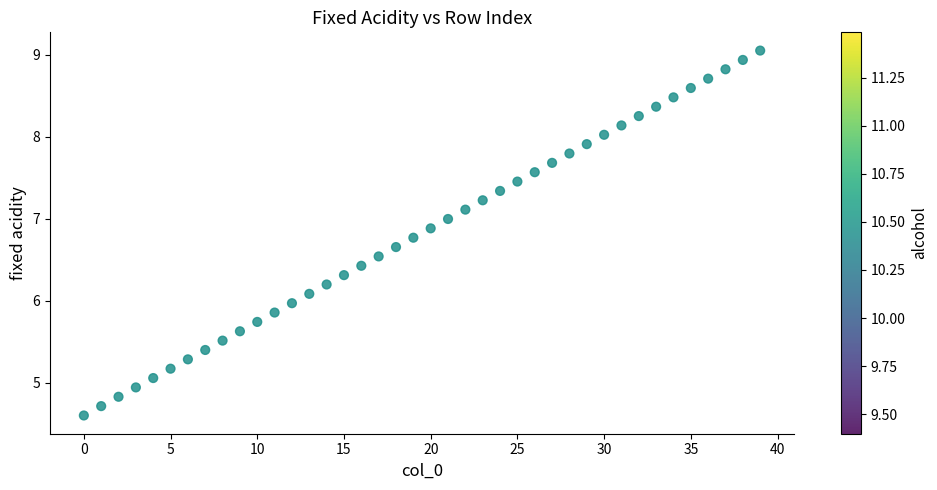

What is the range of Y values (max minus min)?

4.5